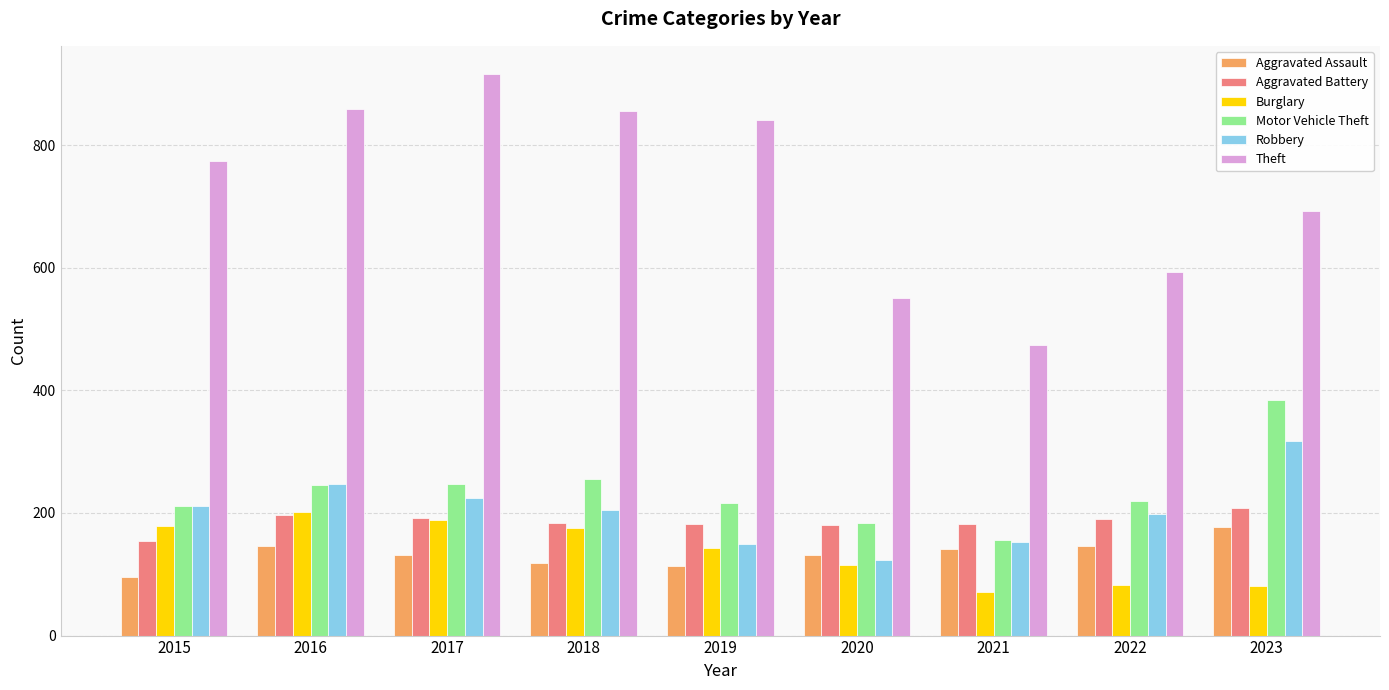

What is the smallest value displayed?

71